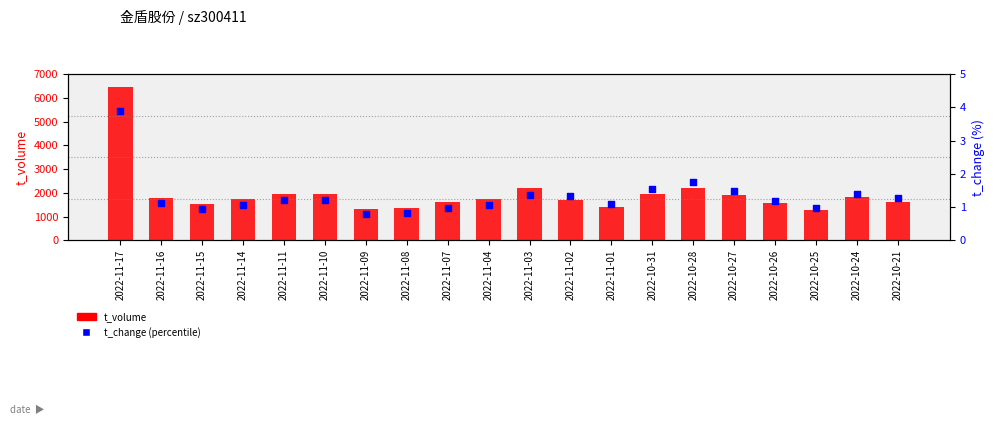

Which series reaches the maximum Y coordinate?

t_volume